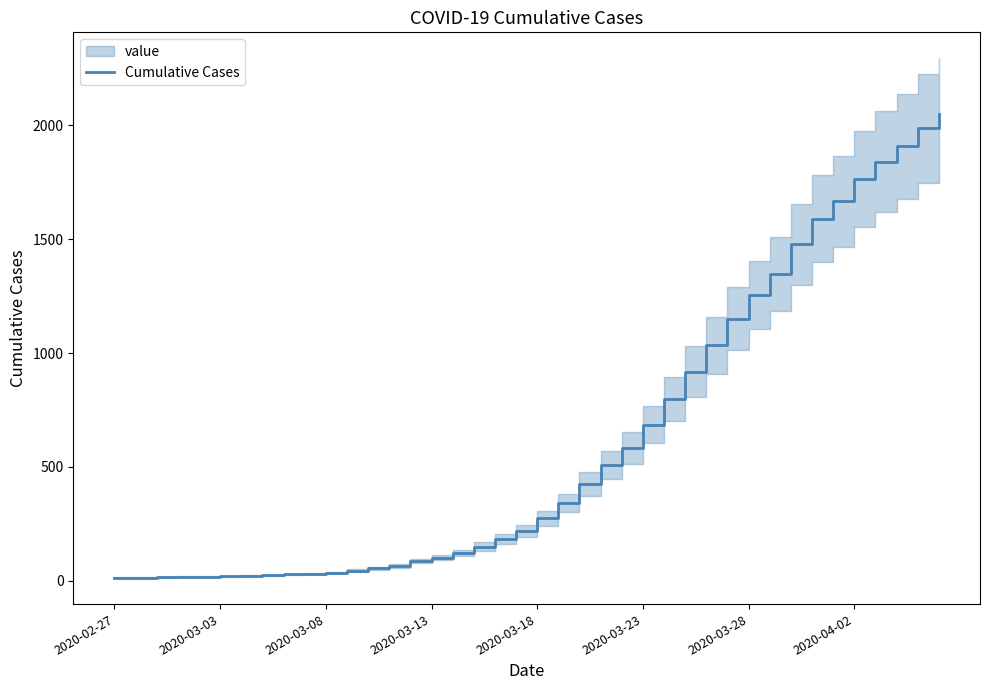

True or false: the data has more than 1 interior local peaks.

False